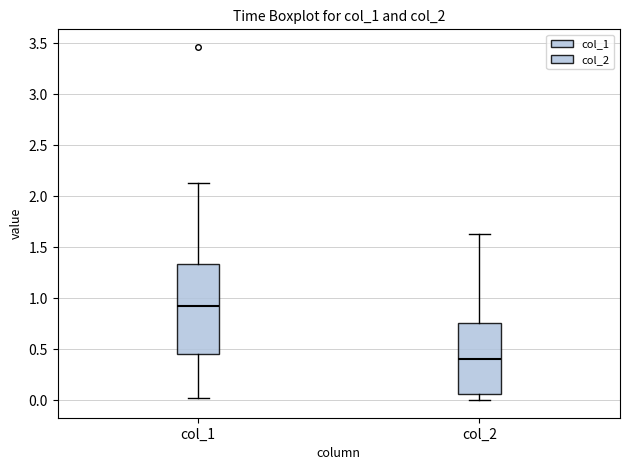

Where is the lower edge of the box for col_2 on the y-axis? The values are not printed on the chart, so give them approximately, as read against the axis.

0.05